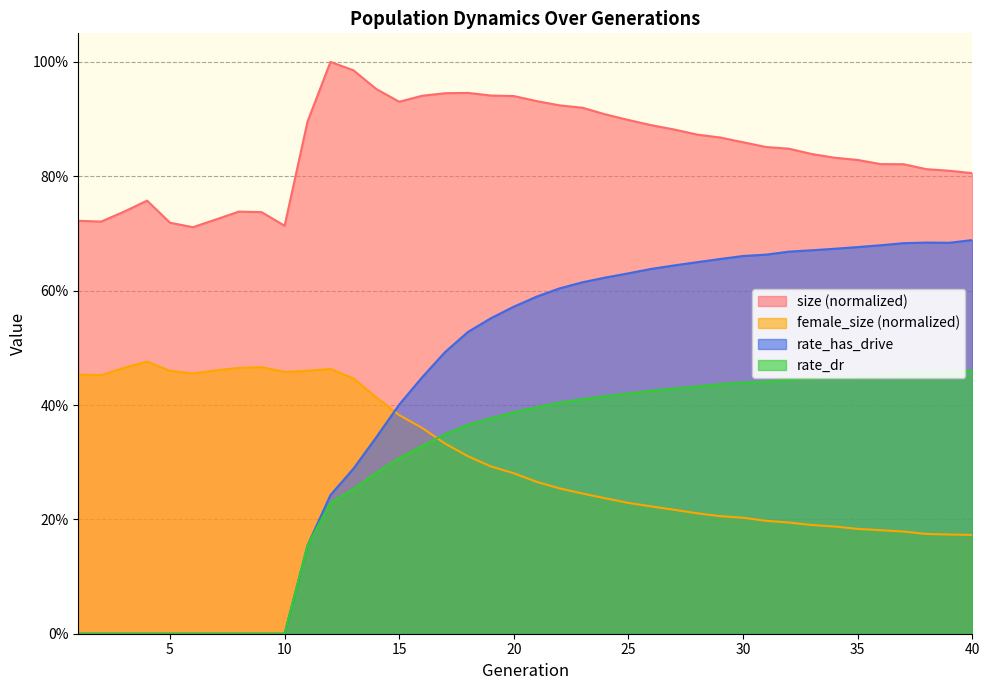

What are all the series names shown in the legend?

size (normalized), female_size (normalized), rate_has_drive, rate_dr